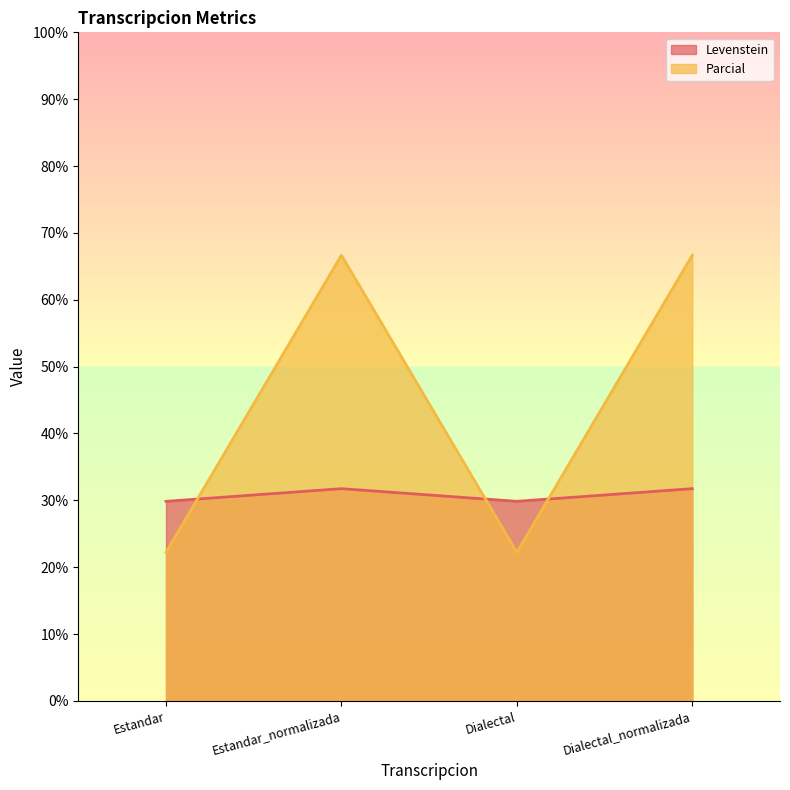

Which category has the highest value in the Levenstein series?

Estandar_normalizada